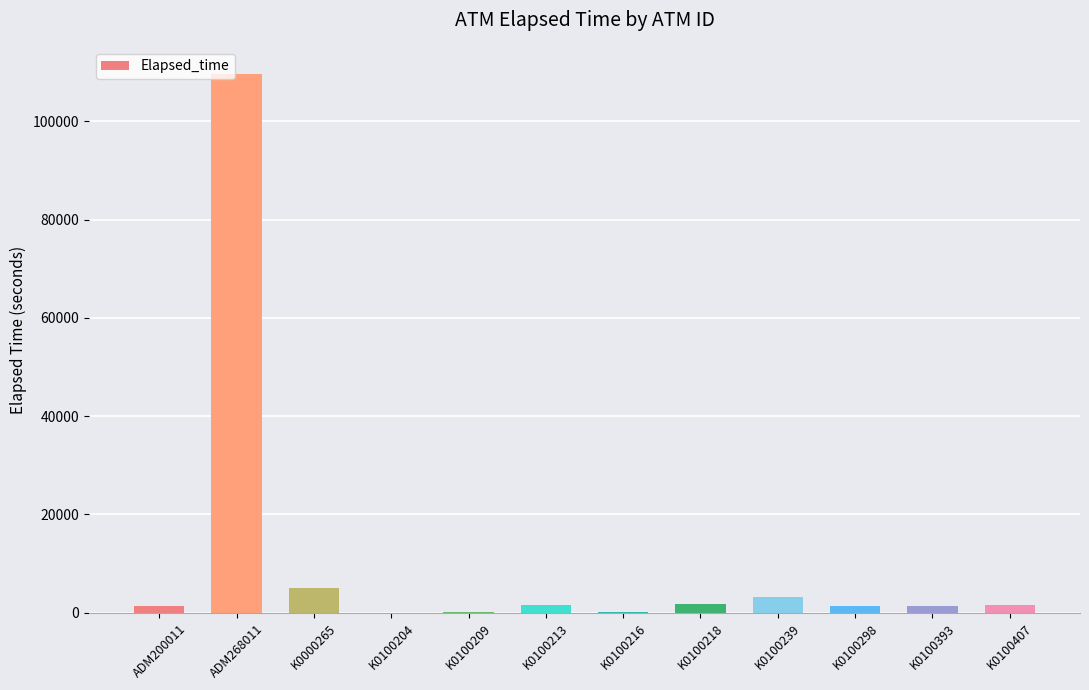

How many data points does each series have?

12